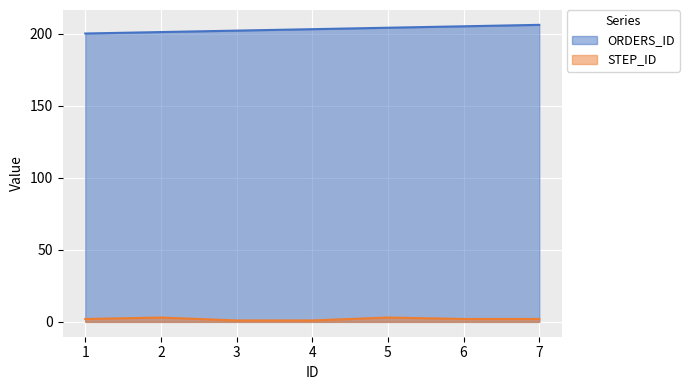

How many lines are shown in the chart?

2